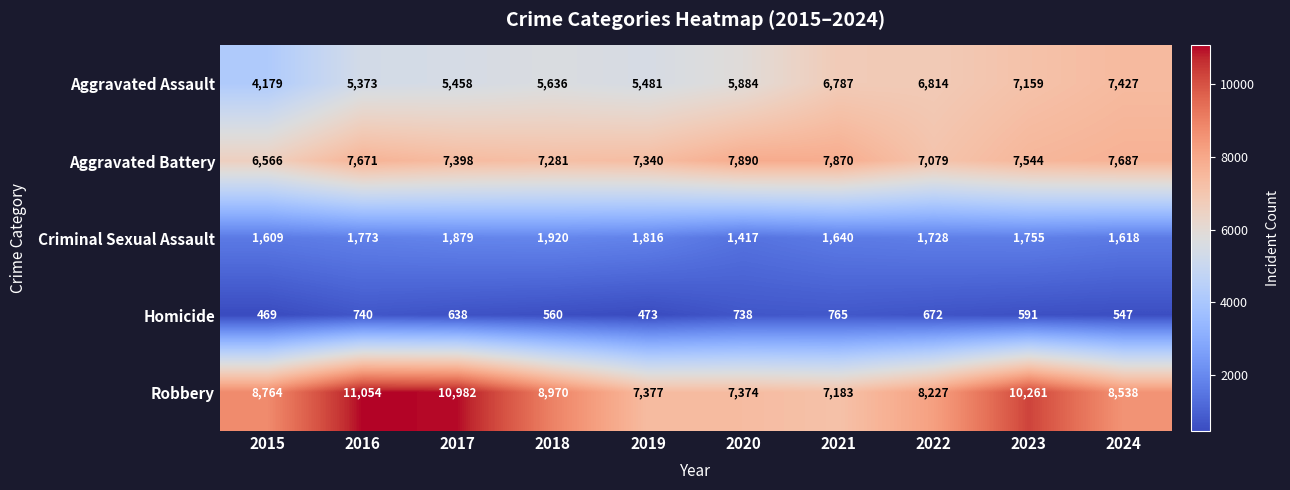

What is the difference between the second highest and minimum values in the Aggravated Assault series?

2980